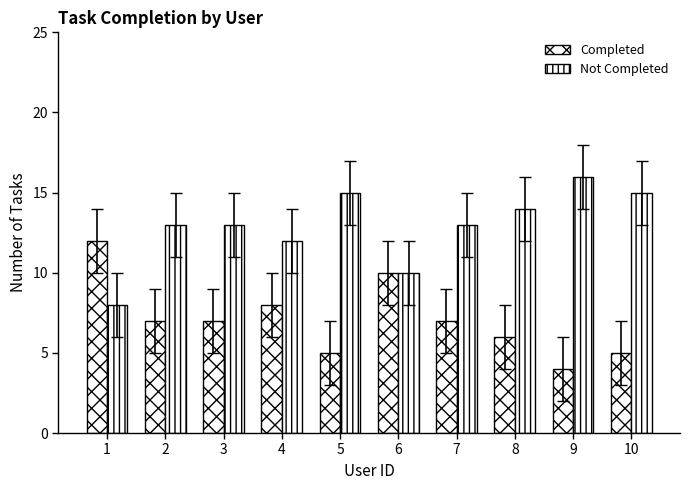

How many groups of bars are there?

10